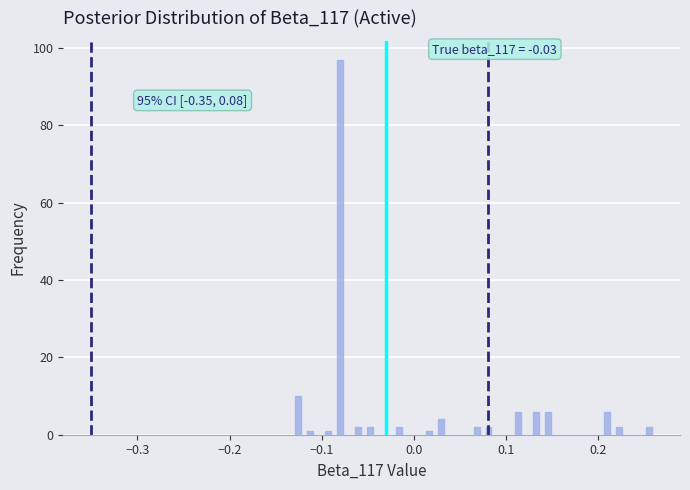

Read against the x-axis, roughly where is the centre of the tallest bar?

-0.08